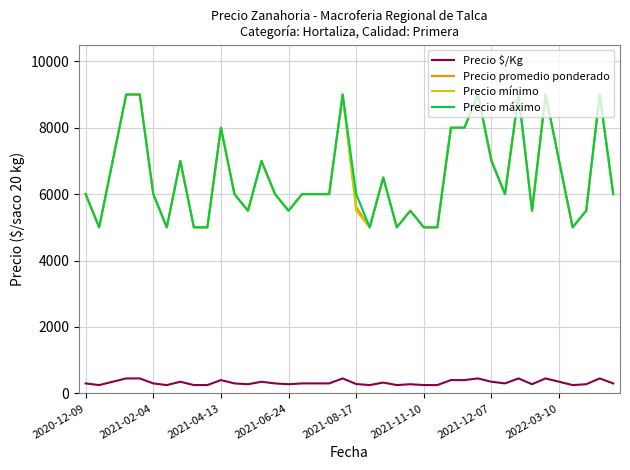

What is the minimum value for Precio mínimo?

5000